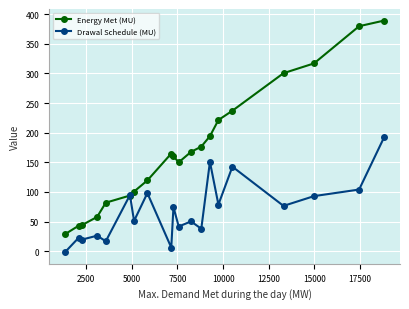

Is this an area chart (filled region under the line)?

No